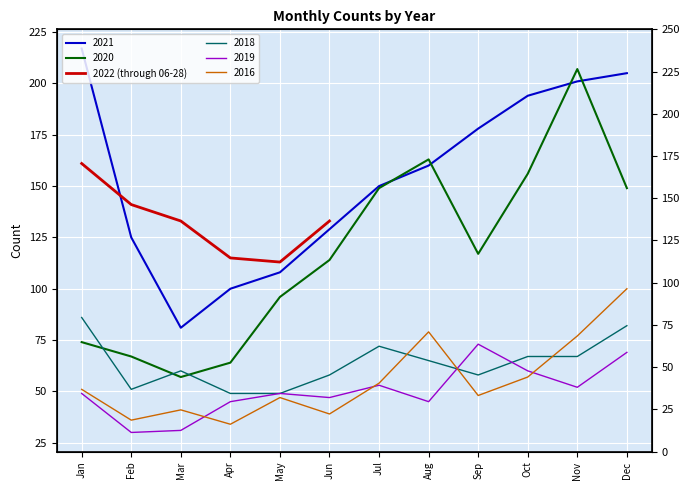

Between May and Mar, which is larger?

Mar